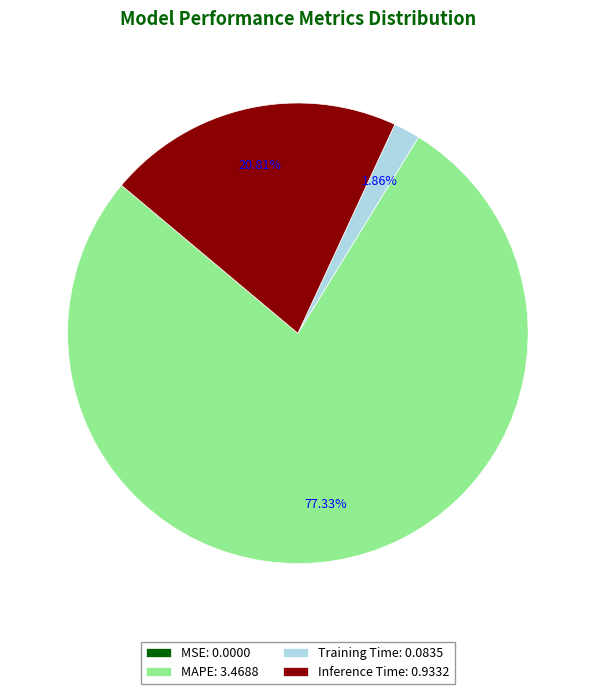

Do MAPE: 3.4688 and Training Time: 0.0835 together represent more than half of the pie?

Yes